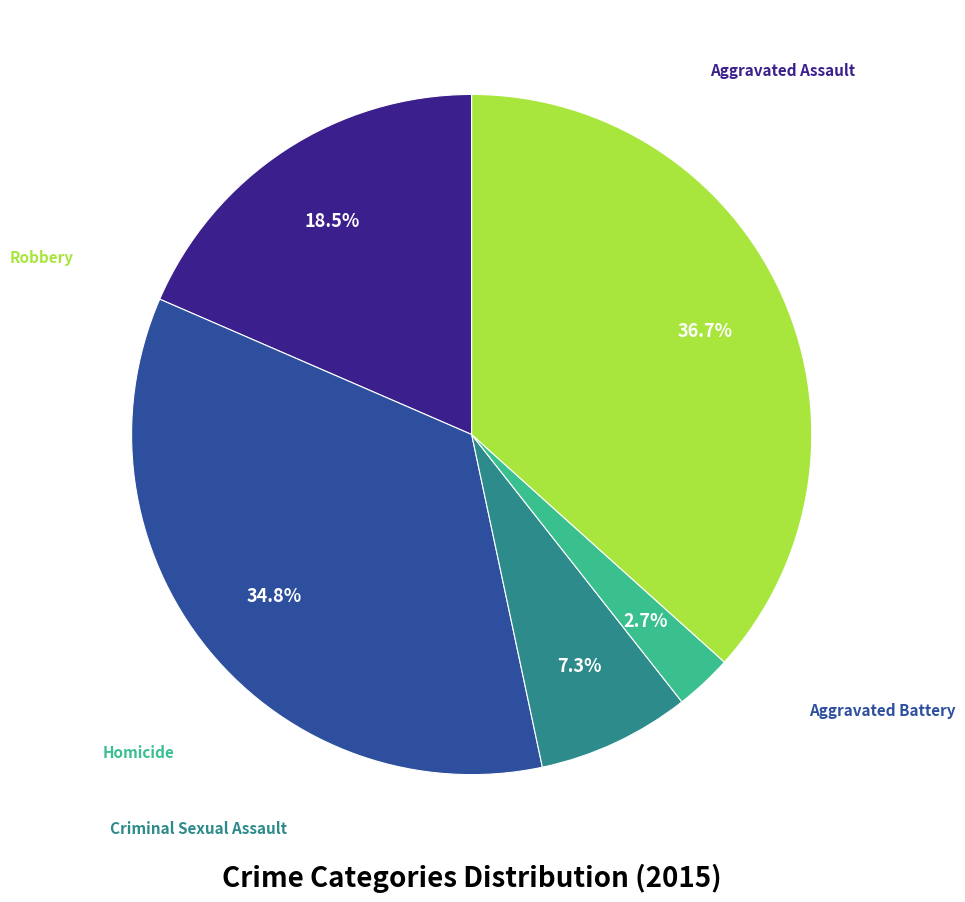

Is there a majority slice in this chart?

No